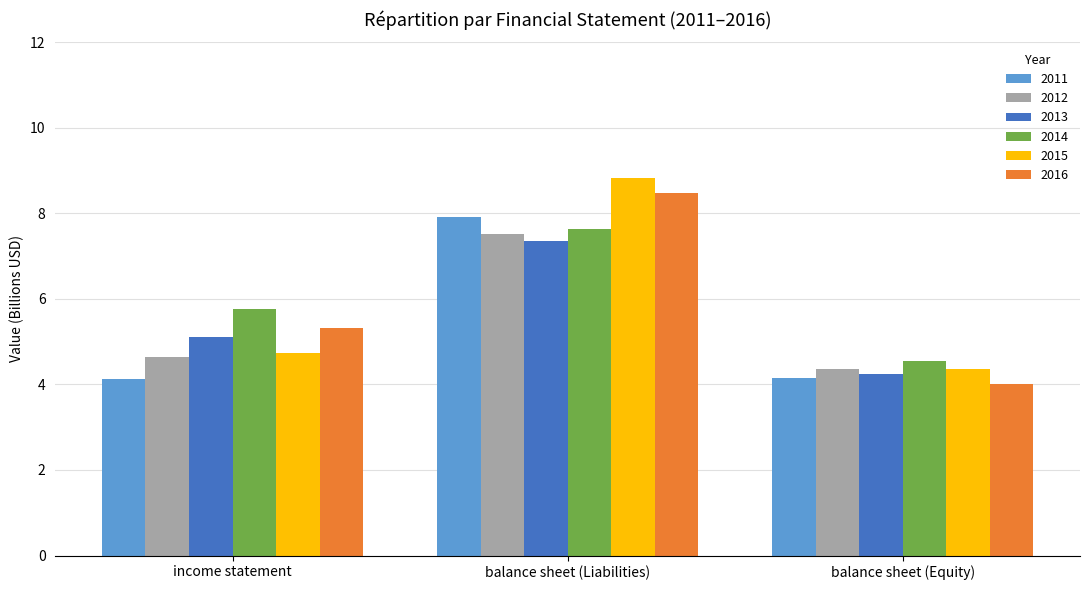

Reading left to right, extract all data points from this chart.

2011: 4.1	7.9	4.1
2012: 4.6	7.5	4.4
2013: 5.1	7.3	4.2
2014: 5.8	7.6	4.5
2015: 4.7	8.8	4.4
2016: 5.3	8.5	4.0